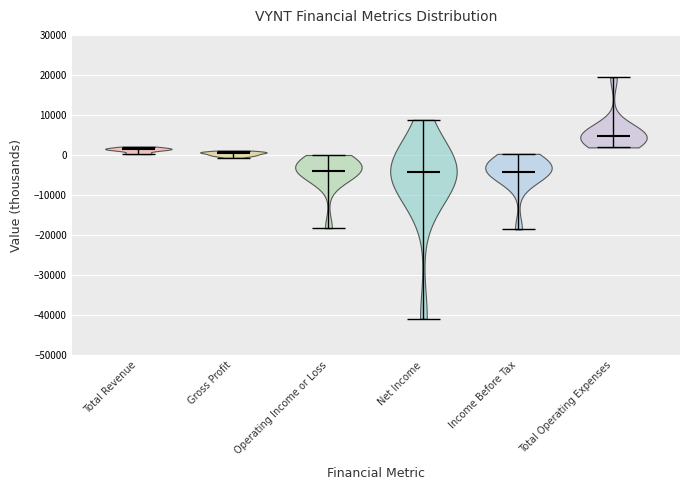

Which violin has the highest median line?

Total Operating Expenses